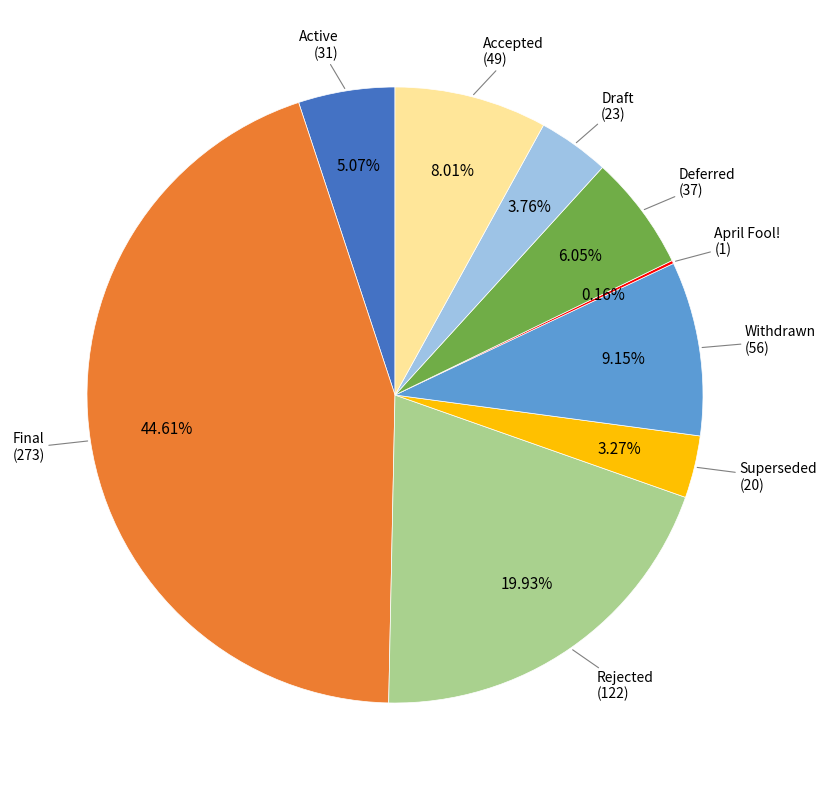

Is there a majority slice in this chart?

No